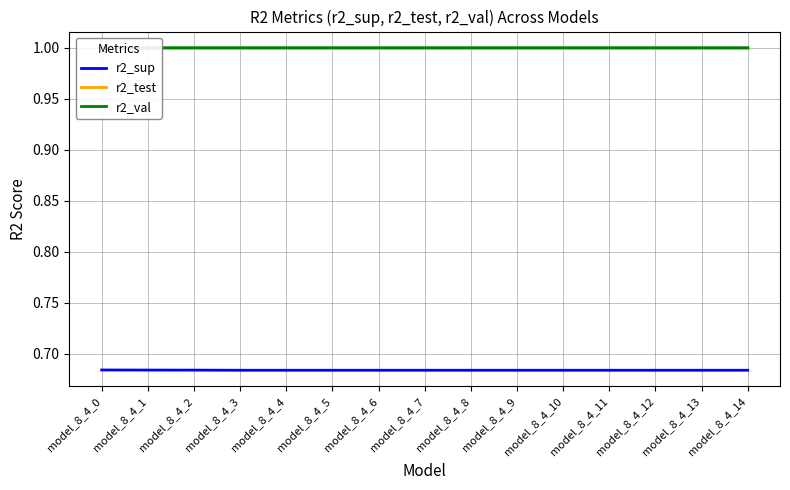

Reading right to left, extract all data points from this chart.

r2_sup: model_8_4_14=0.7	model_8_4_13=0.7	model_8_4_12=0.7	model_8_4_11=0.7	model_8_4_10=0.7	model_8_4_9=0.7	model_8_4_8=0.7	model_8_4_7=0.7	model_8_4_6=0.7	model_8_4_5=0.7	model_8_4_4=0.7	model_8_4_3=0.7	model_8_4_2=0.7	model_8_4_1=0.7	model_8_4_0=0.7
r2_test: model_8_4_14=1.0	model_8_4_13=1.0	model_8_4_12=1.0	model_8_4_11=1.0	model_8_4_10=1.0	model_8_4_9=1.0	model_8_4_8=1.0	model_8_4_7=1.0	model_8_4_6=1.0	model_8_4_5=1.0	model_8_4_4=1.0	model_8_4_3=1.0	model_8_4_2=1.0	model_8_4_1=1.0	model_8_4_0=1.0
r2_val: model_8_4_14=1.0	model_8_4_13=1.0	model_8_4_12=1.0	model_8_4_11=1.0	model_8_4_10=1.0	model_8_4_9=1.0	model_8_4_8=1.0	model_8_4_7=1.0	model_8_4_6=1.0	model_8_4_5=1.0	model_8_4_4=1.0	model_8_4_3=1.0	model_8_4_2=1.0	model_8_4_1=1.0	model_8_4_0=1.0